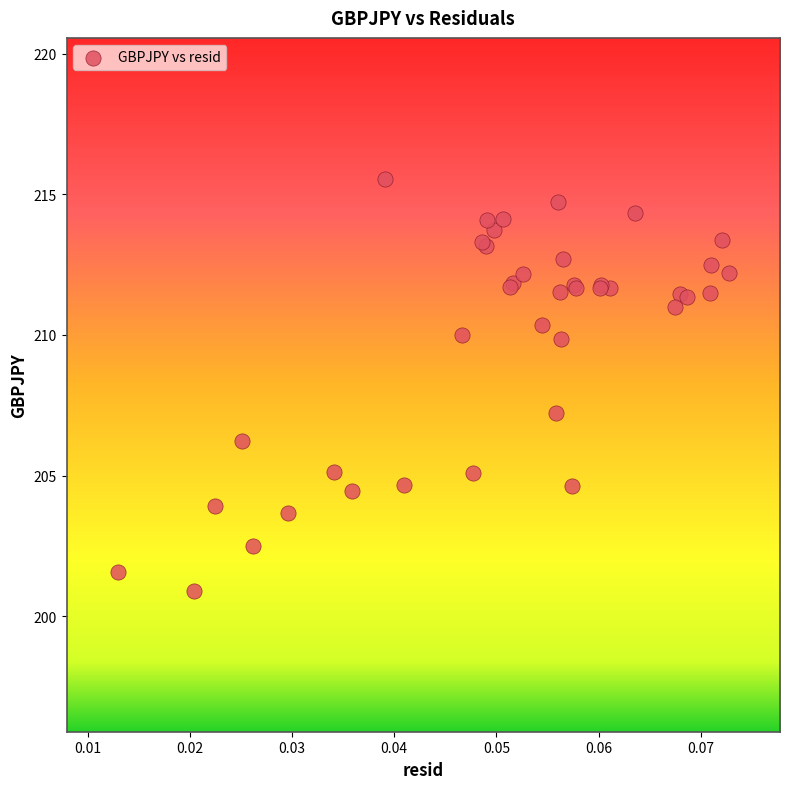

What Y value in the scatter plot is closest to 208?

207.2